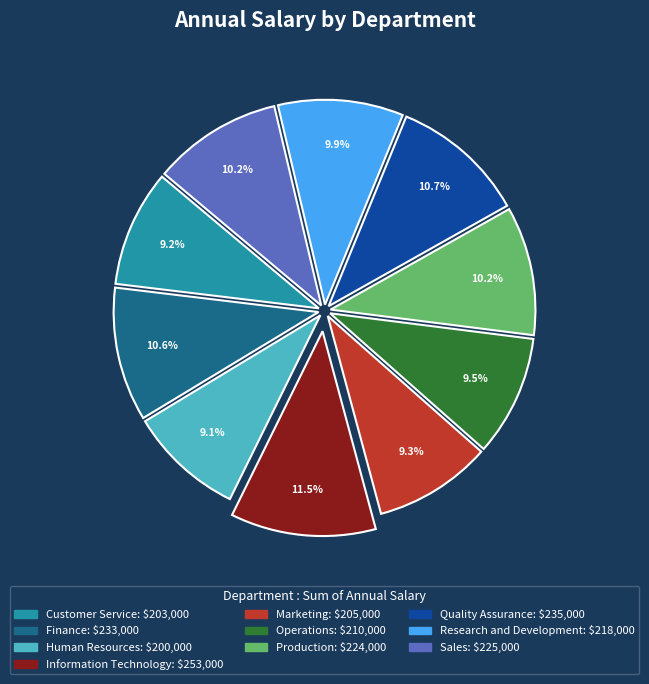

To the nearest percent, what is the difference between the Research and Development and Quality Assurance slice percentages?

1%